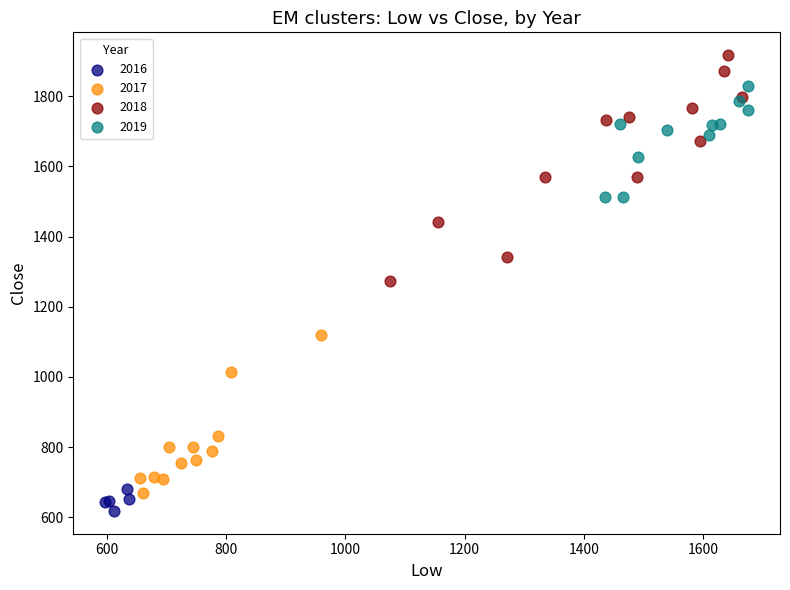

Which series has the widest spread of Y values?

2018